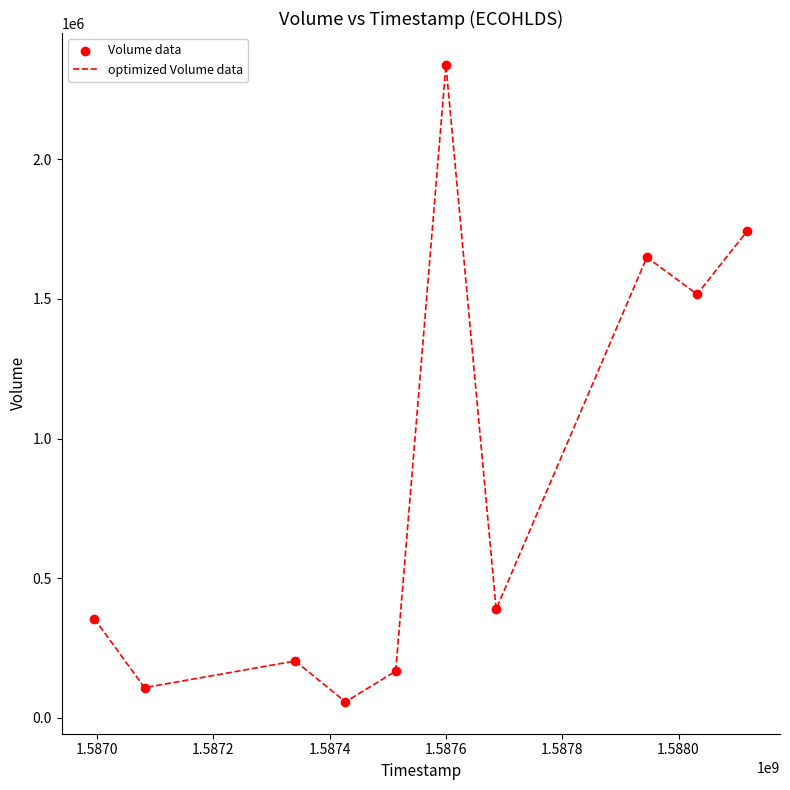

What is the difference between the maximum and minimum values?

2280800